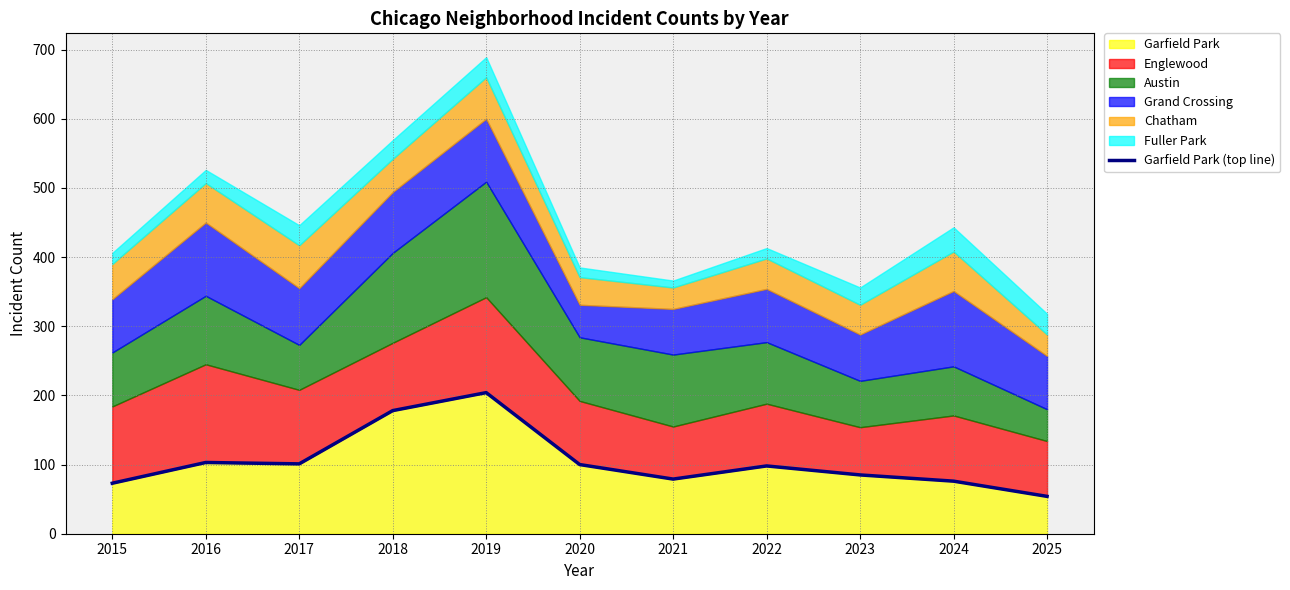

What is the approximate value at 2023, to the nearest 10?

80